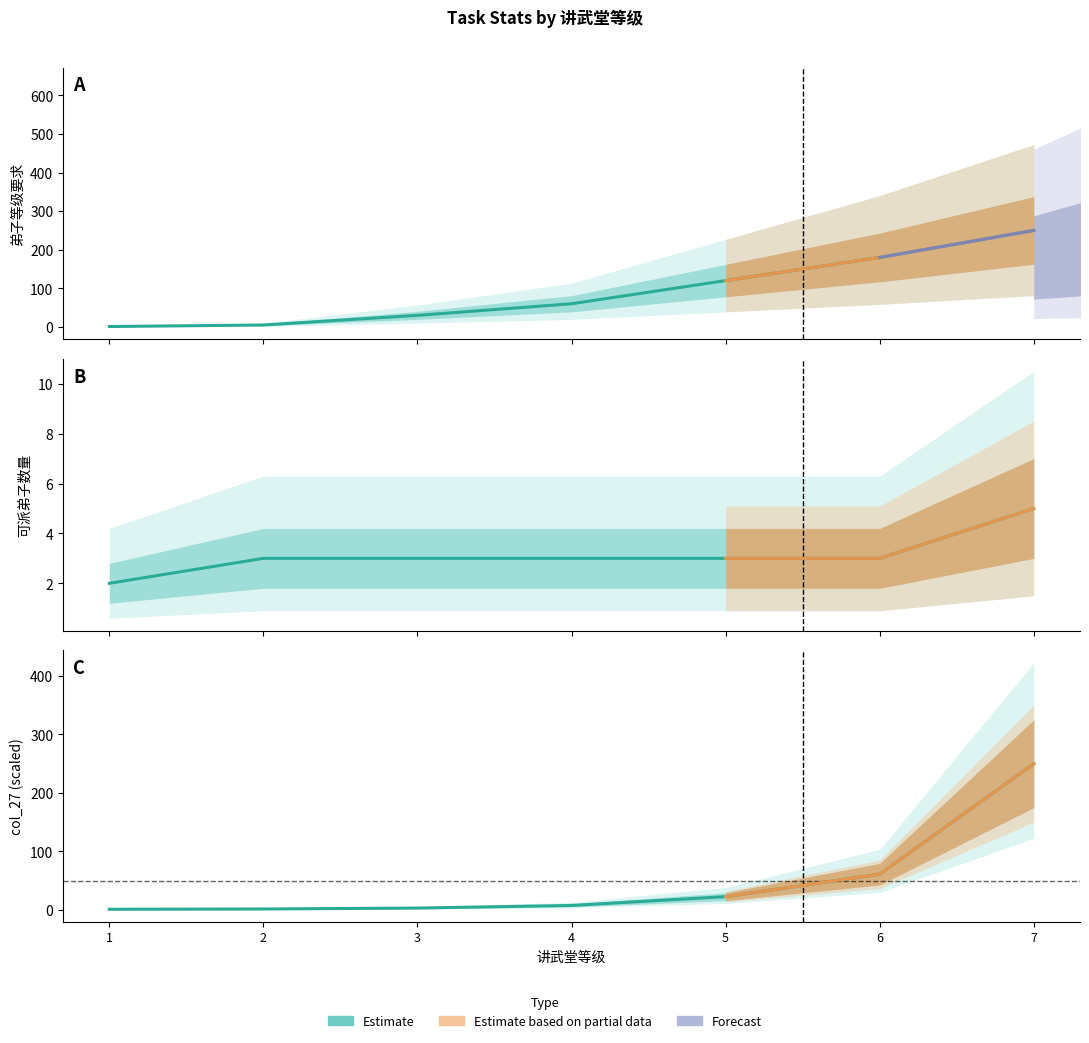

How many intersections are there between col_27 (scaled) and 可派弟子数量?

1